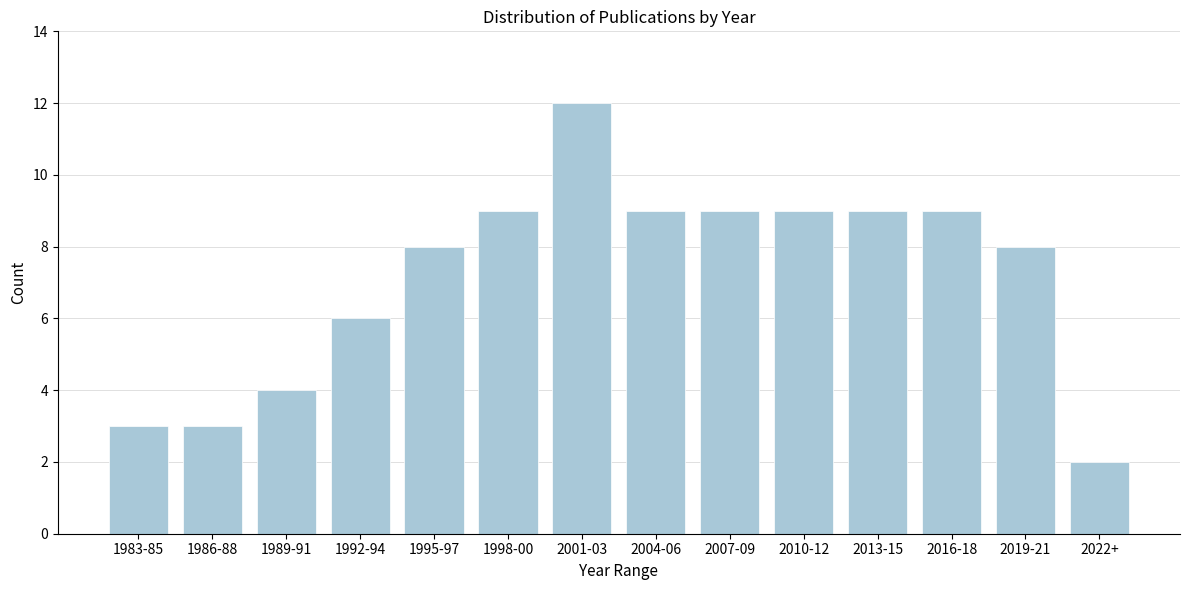

Reading left to right, transcribe all the data shown in this chart.

3	3	4	6	8	9	12	9	9	9	9	9	8	2